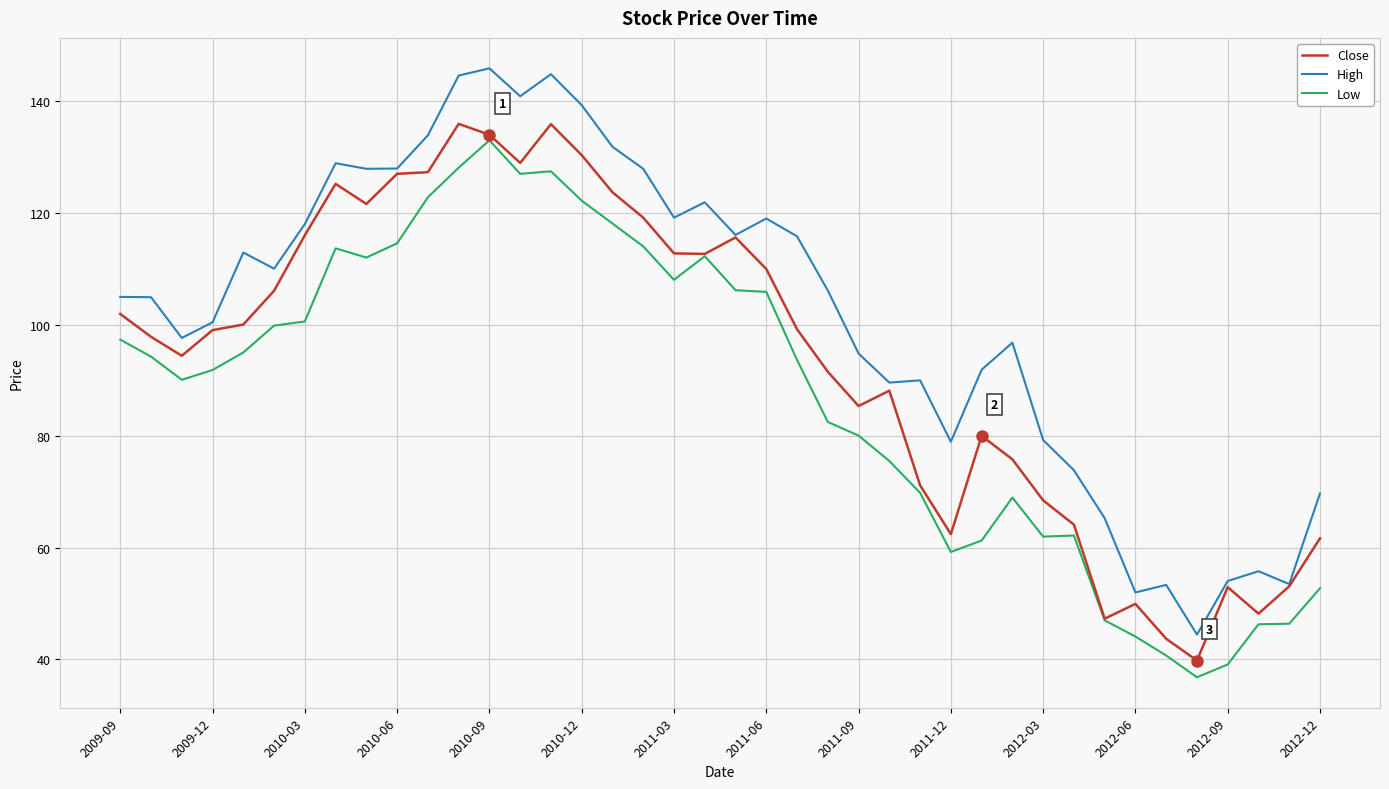

What is the maximum value shown in the chart?

145.9